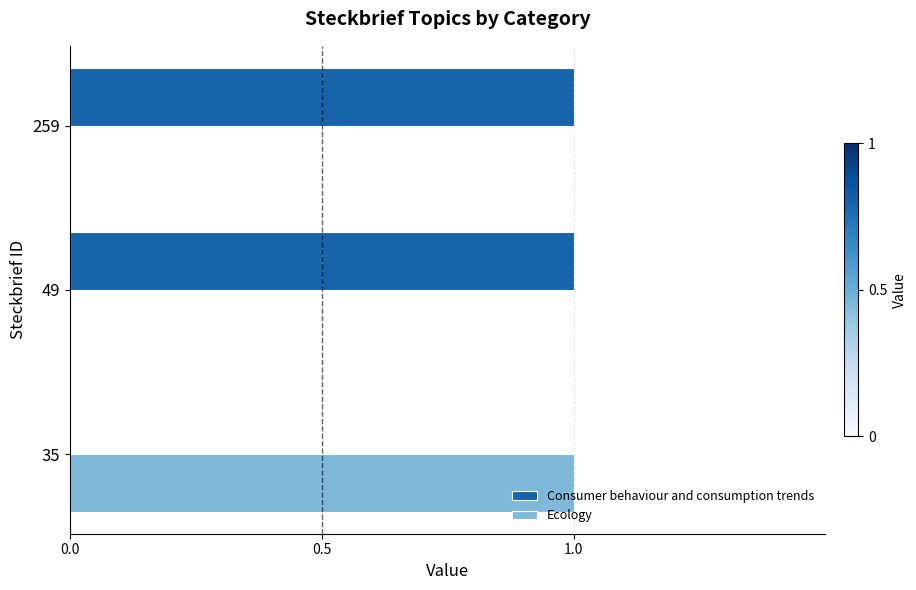

Is it true that Consumer behaviour and consumption trends equals 0 at 35?

True